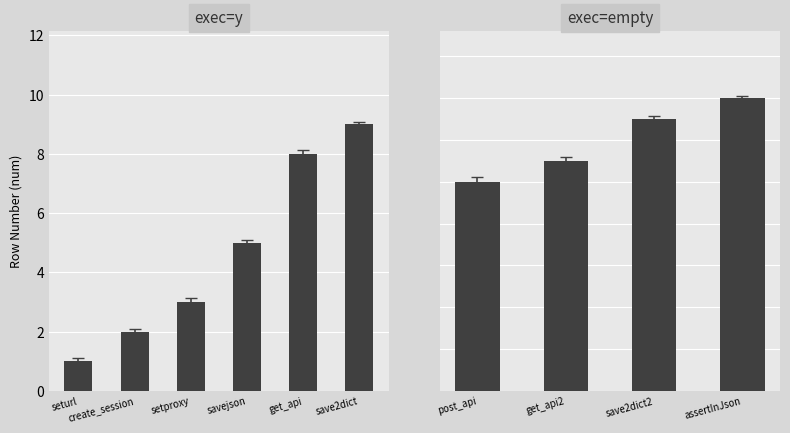

At which label is the value closest to 5?

savejson